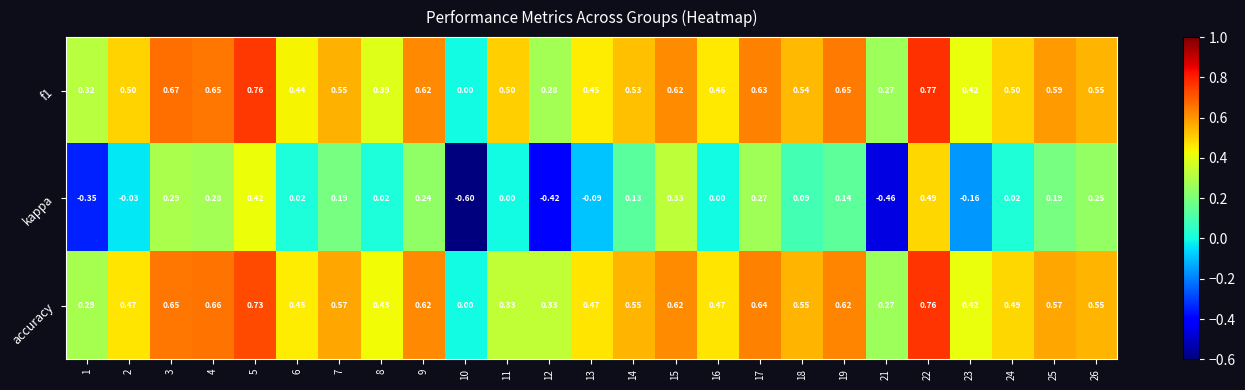

Is the value of accuracy at 3 greater than the value of kappa at 17?

Yes